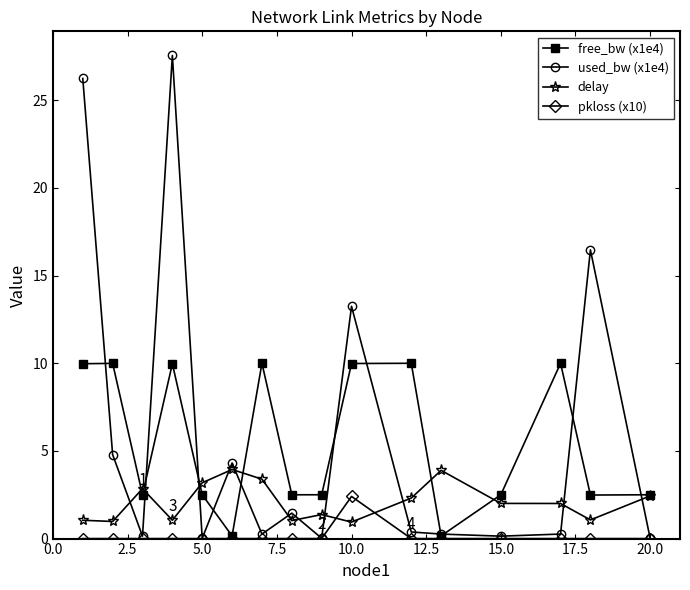

What is the sum of all pkloss (x10) values?

2.4